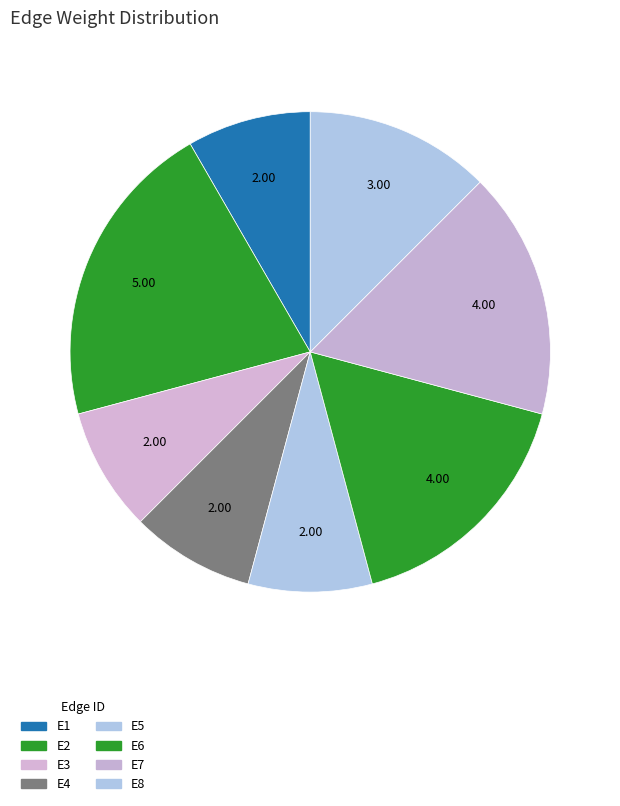

Combined, what portion of the pie is E7 and E1?

25.0%